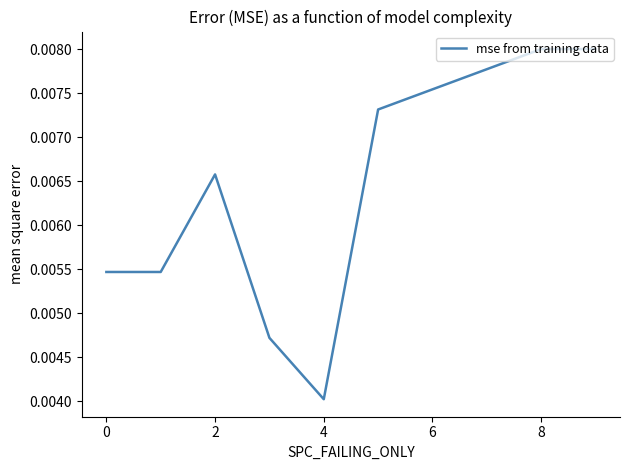

How many points are lower than both their immediate neighbors (excluding endpoints)?

1